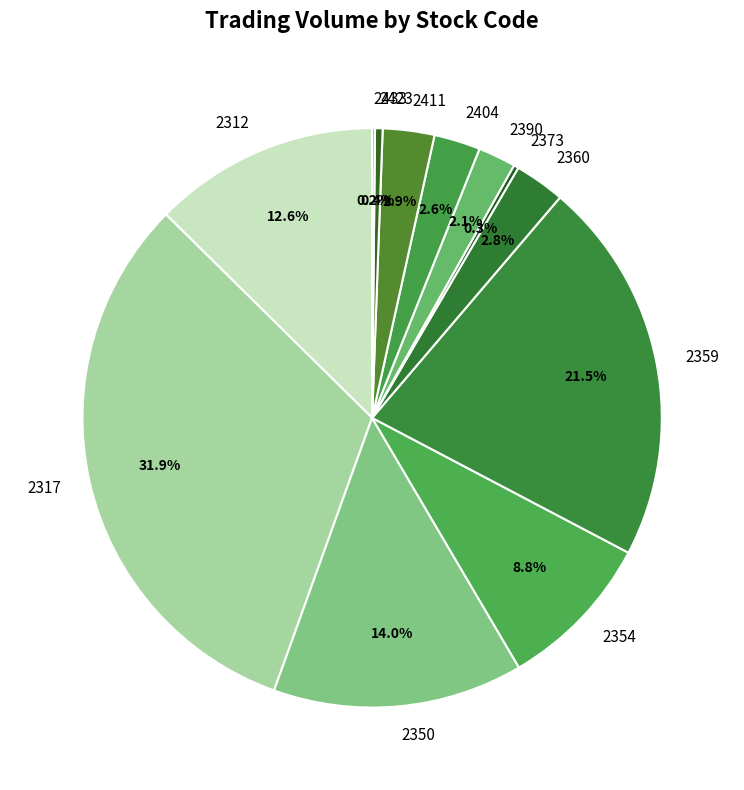

Is it true that 2404 is 3% of the pie?

True